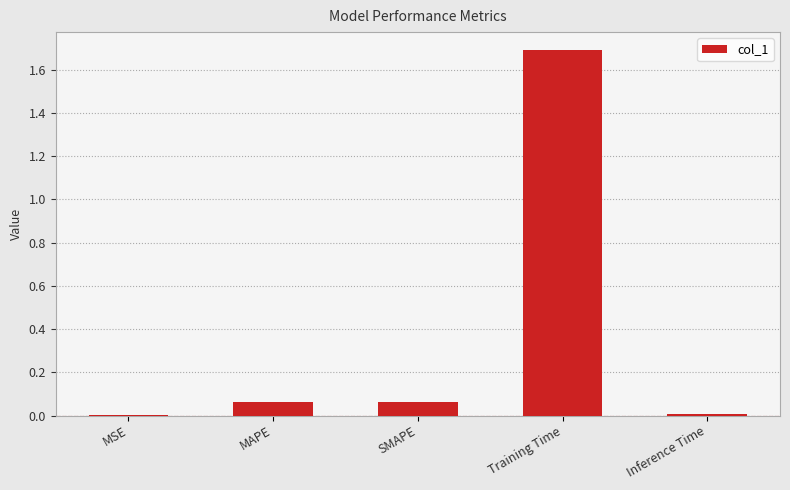

How many data points does each series have?

5